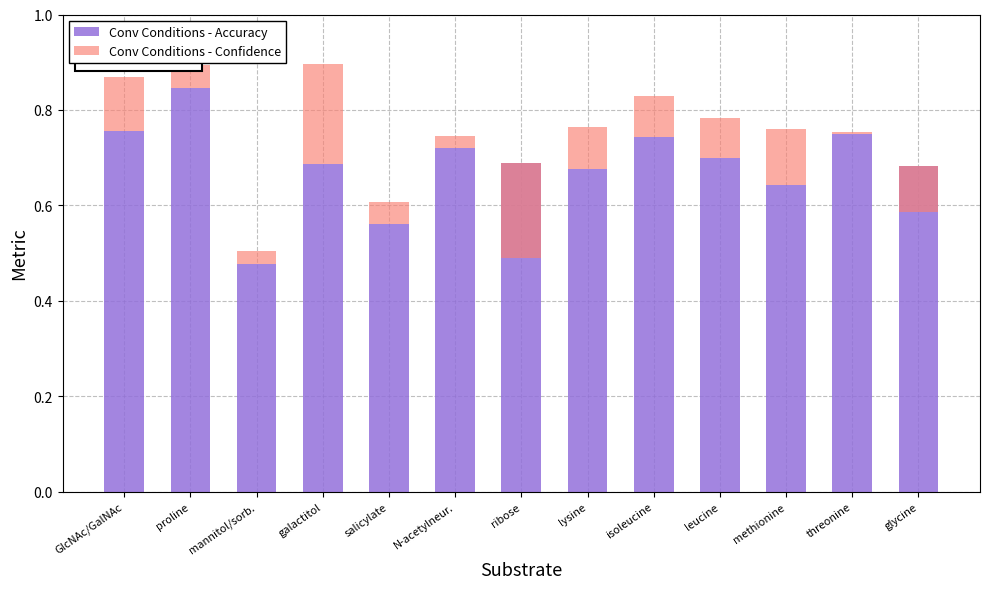

What is the difference between the maximum and minimum values in the Conv Conditions - Accuracy series?

0.4